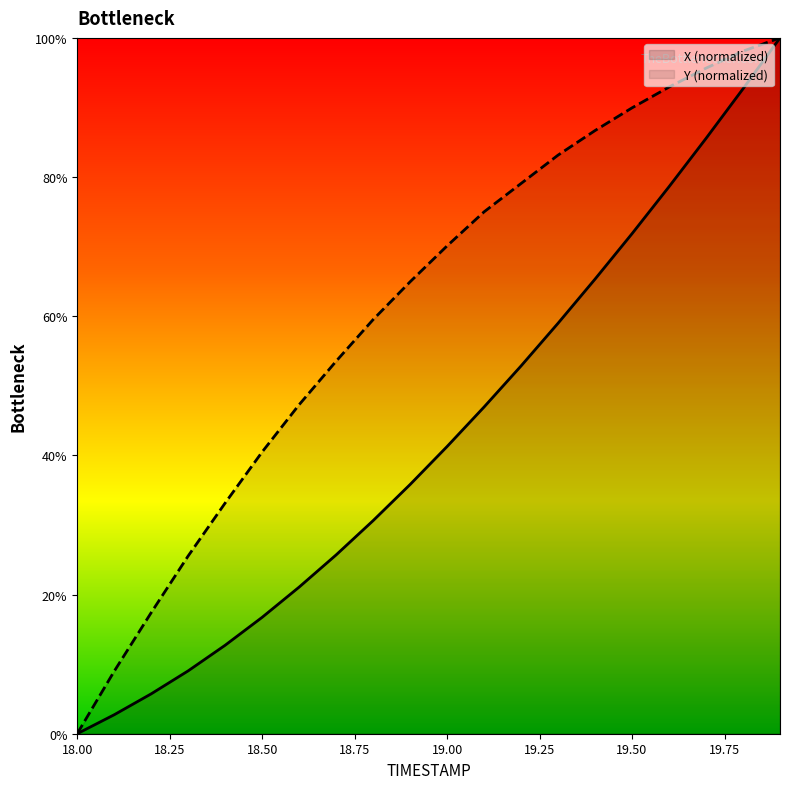

Is it true that Y equals 23.9 at 19.0?

False